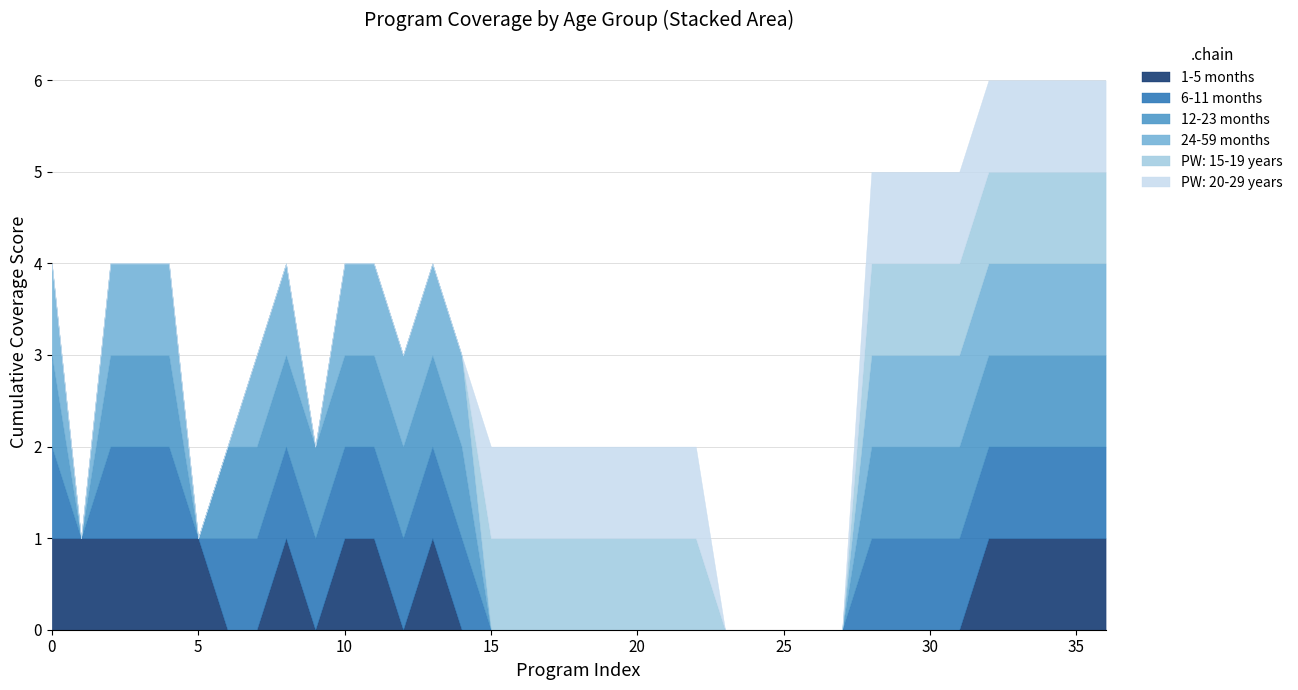

What is the difference between the highest and lowest values at 22?

1